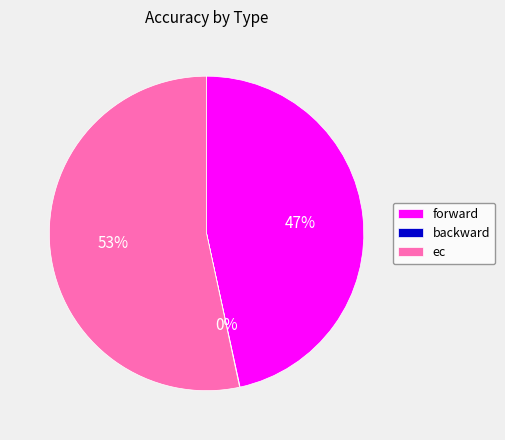

To the nearest percent, what is the average slice percentage?

33%